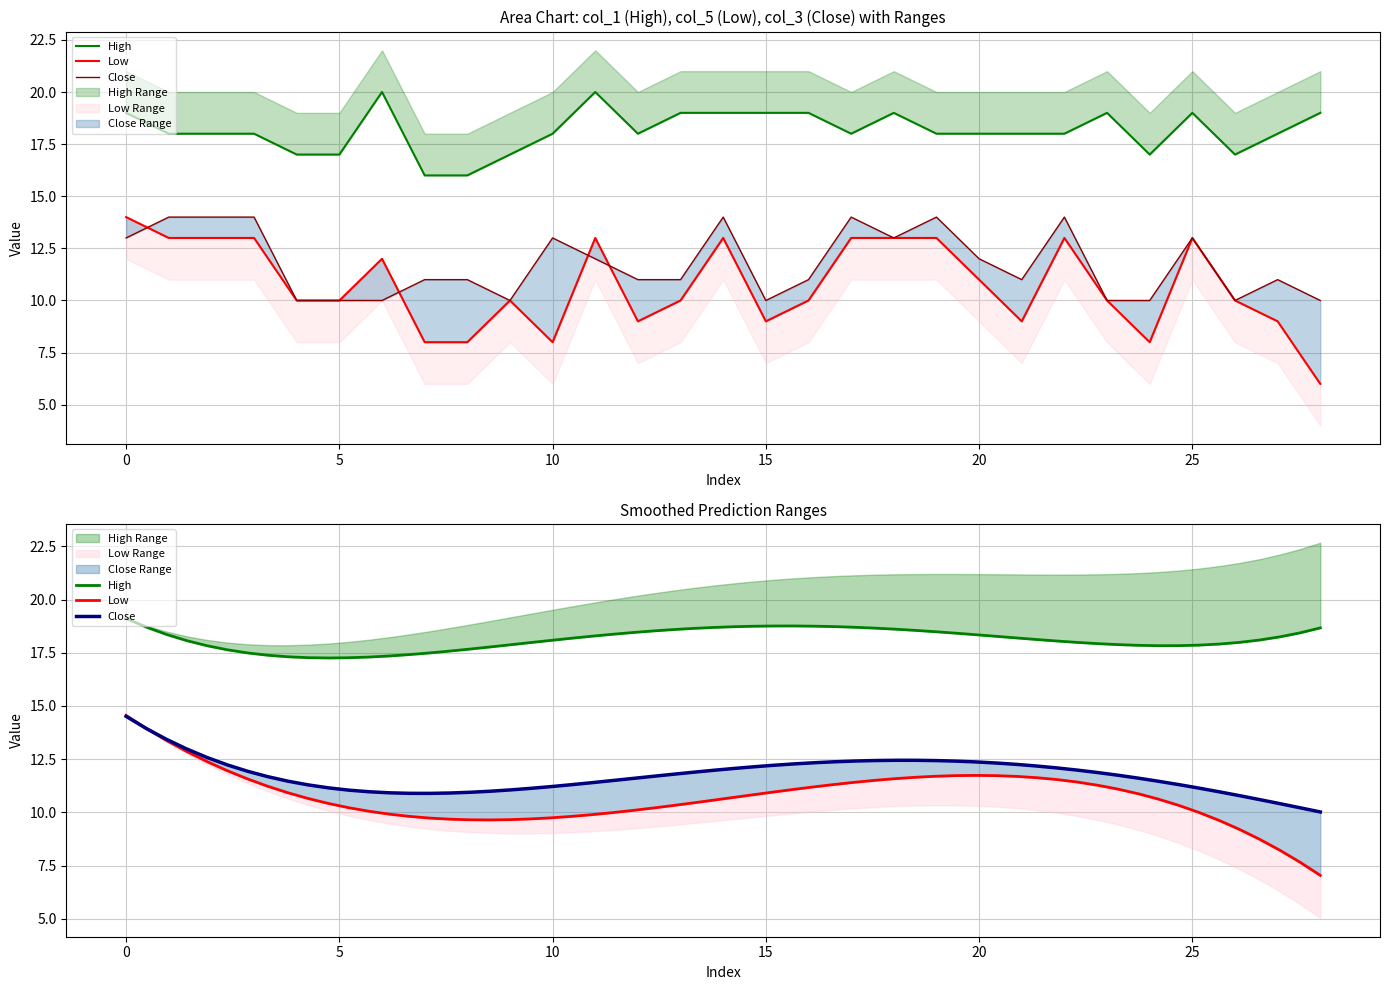

Reading left to right, list all the values displayed in this chart.

col_5: 14	13	13	13	10	10	12	8	8	10	8	13	9	10	13	9	10	13	13	13	11	9	13	10	8	13	10	9	6
col_1: 19	18	18	18	17	17	20	16	16	17	18	20	18	19	19	19	19	18	19	18	18	18	18	19	17	19	17	18	19
col_3: 13	14	14	14	10	10	10	11	11	10	13	12	11	11	14	10	11	14	13	14	12	11	14	10	10	13	10	11	10